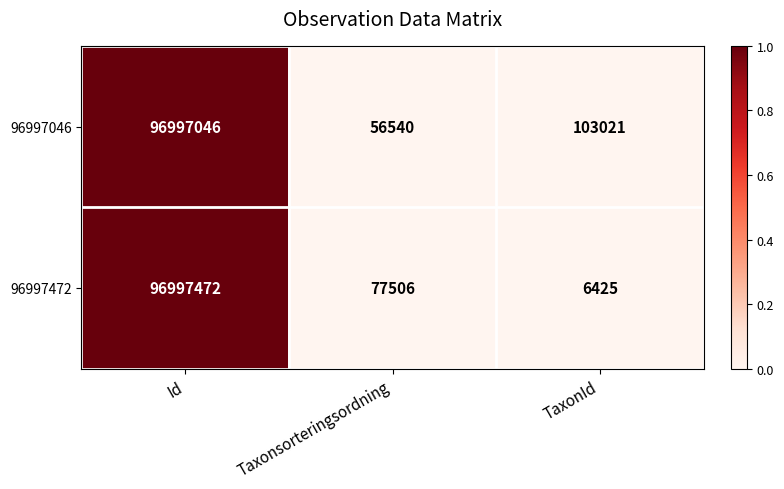

Reading left to right, list all the values displayed in this chart.

96997046: Id=96997046	Taxonsorteringsordning=56540	TaxonId=103021
96997472: Id=96997472	Taxonsorteringsordning=77506	TaxonId=6425